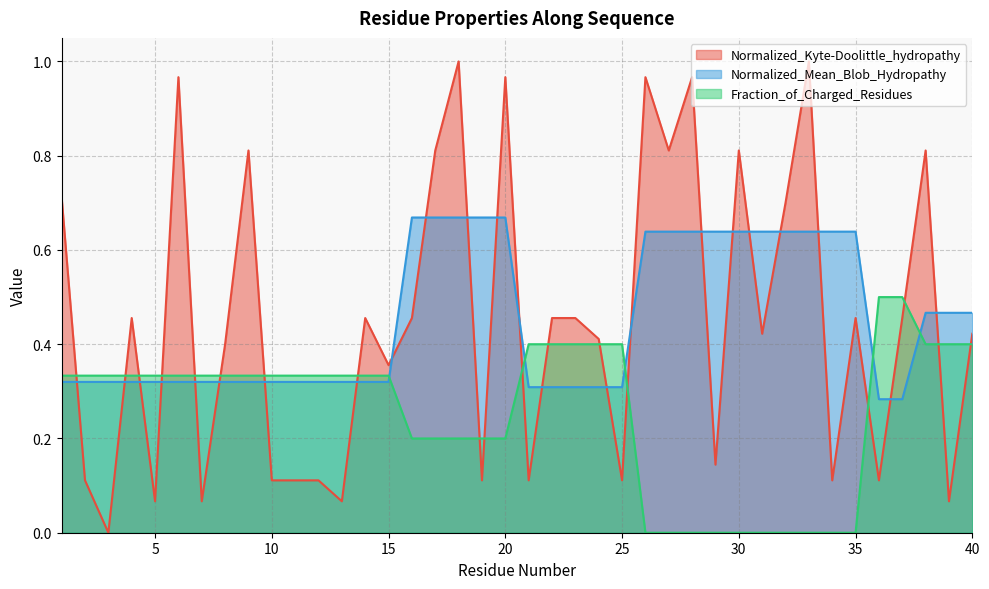

Which series changed the most between 38 and 40?

Normalized_Kyte-Doolittle_hydropathy